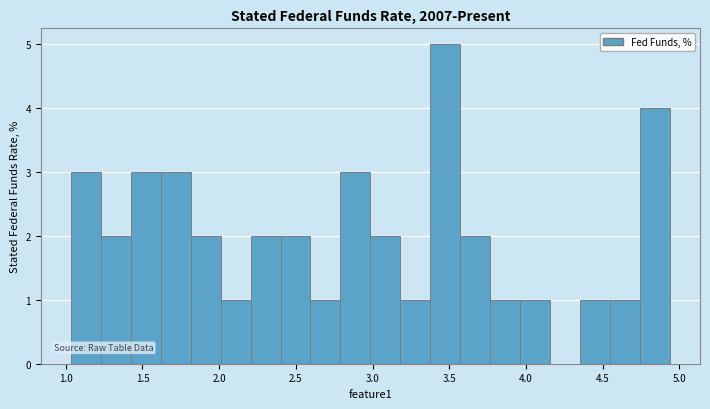

Around what value on the x-axis is the tallest bar? Give the approximate position of its centre, as read against the axis.

3.45